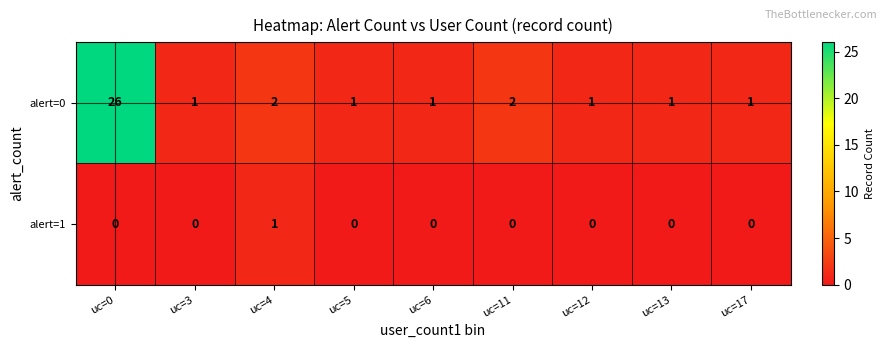

Is it true that alert=0 equals 3 at uc=4?

False